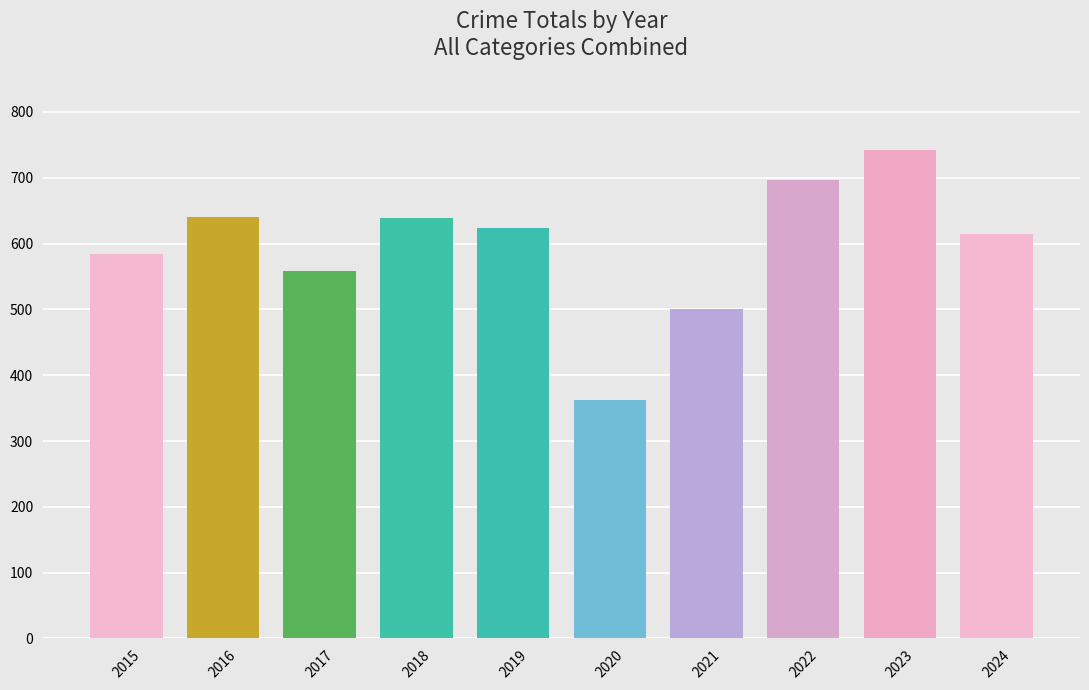

What is the smallest value displayed?

362